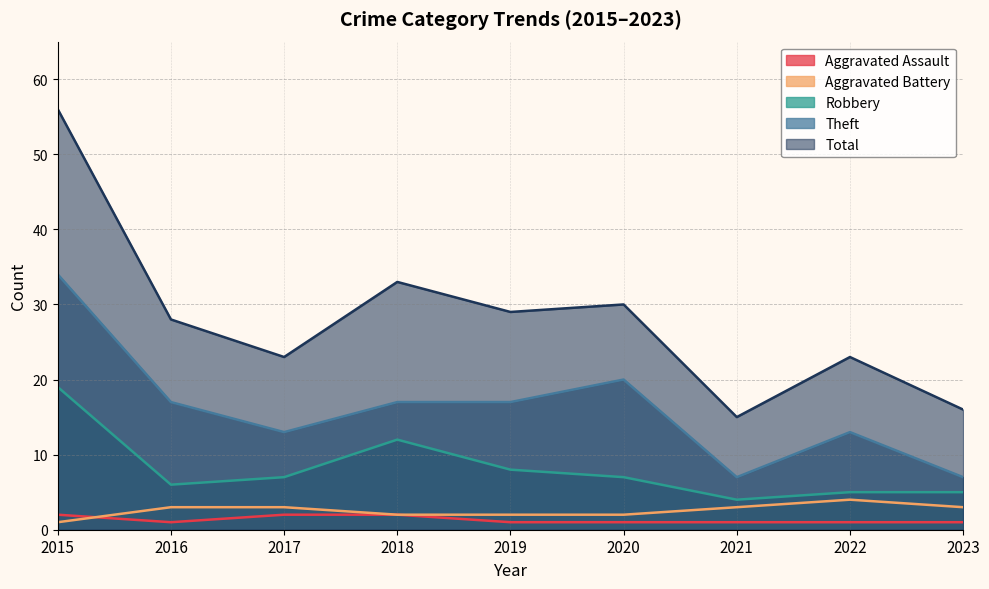

Reading left to right, transcribe all the data shown in this chart.

Aggravated Assault: 2	1	2	2	1	1	1	1	1
Aggravated Battery: 1	3	3	2	2	2	3	4	3
Robbery: 19	6	7	12	8	7	4	5	5
Theft: 34	17	13	17	17	20	7	13	7
Total: 56	28	23	33	29	30	15	23	16